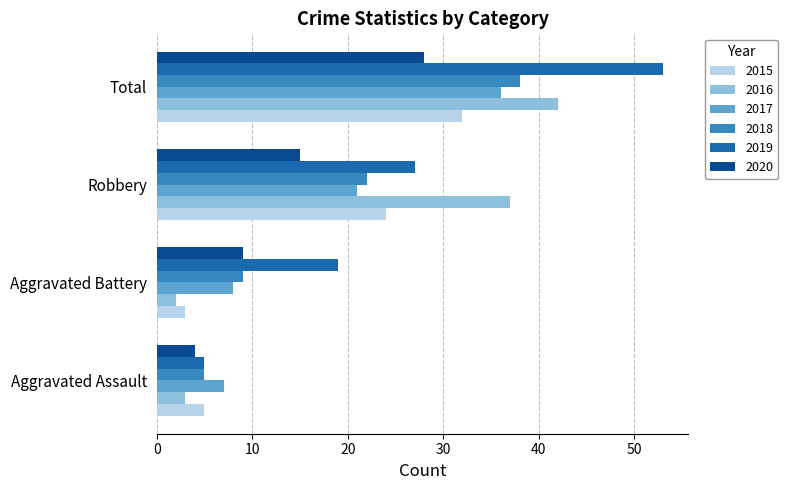

The value of 2020 at Robbery is 22. True or false?

False